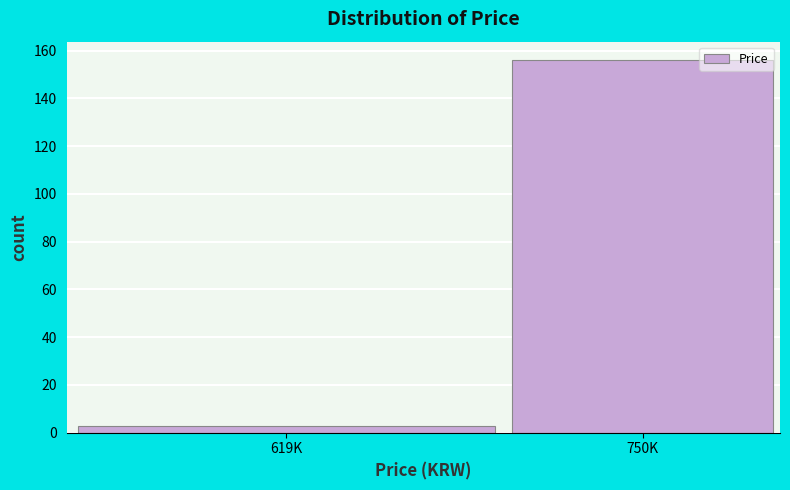

Reading left to right, transcribe all the data shown in this chart.

619K=3	750K=156